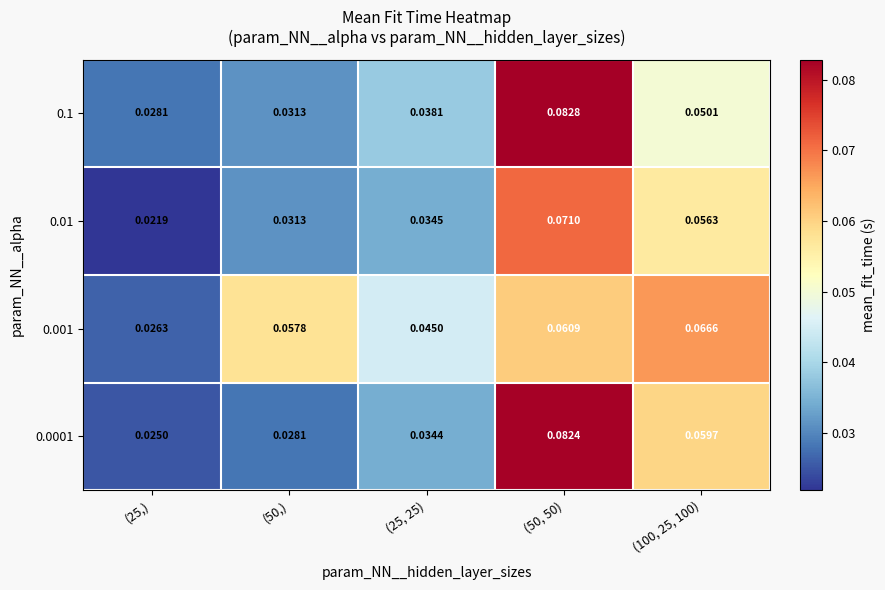

Reading right to left, transcribe all the data shown in this chart.

0.1: (100, 25, 100)=0.1	(50, 50)=0.1	(25, 25)=0.0	(50,)=0.0	(25,)=0.0
0.01: (100, 25, 100)=0.1	(50, 50)=0.1	(25, 25)=0.0	(50,)=0.0	(25,)=0.0
0.001: (100, 25, 100)=0.1	(50, 50)=0.1	(25, 25)=0.0	(50,)=0.1	(25,)=0.0
0.0001: (100, 25, 100)=0.1	(50, 50)=0.1	(25, 25)=0.0	(50,)=0.0	(25,)=0.0